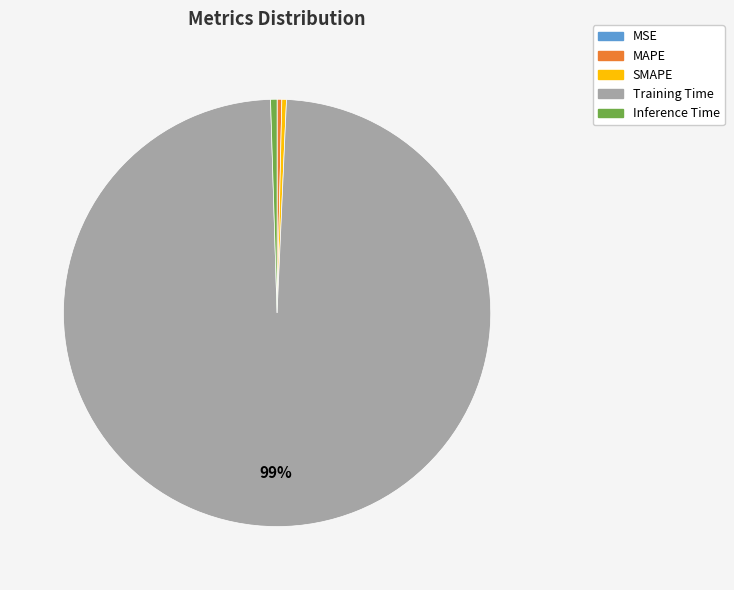

To the nearest percent, what is the average slice percentage?

20%